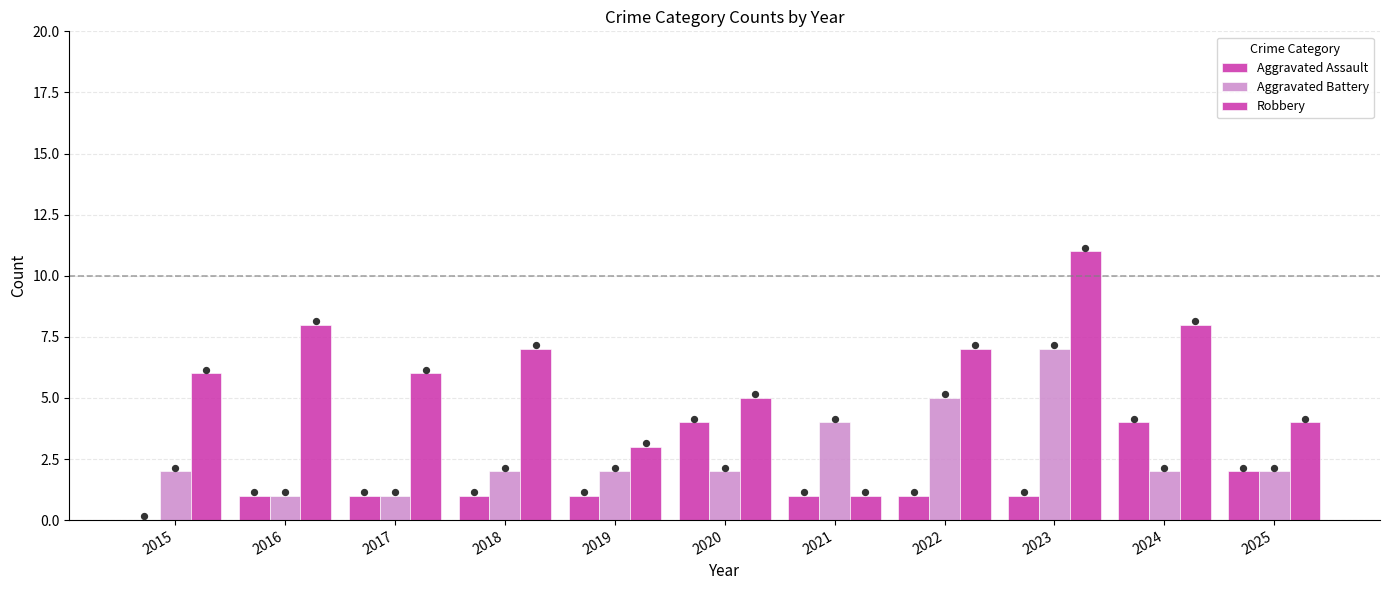

Which series contains the highest Y value?

Robbery